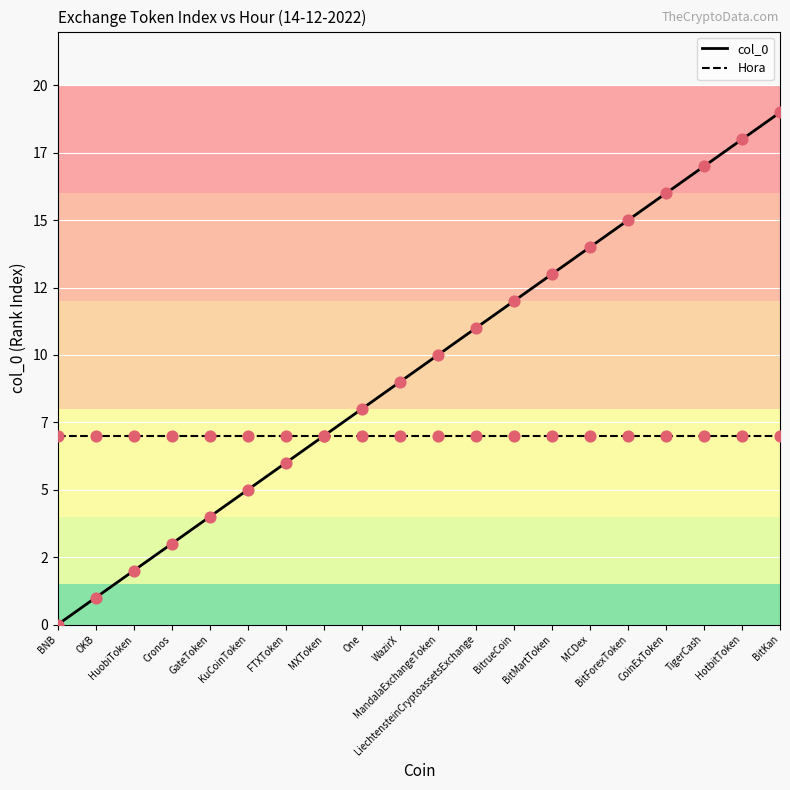

What are all the series names shown in the legend?

col_0, Hora